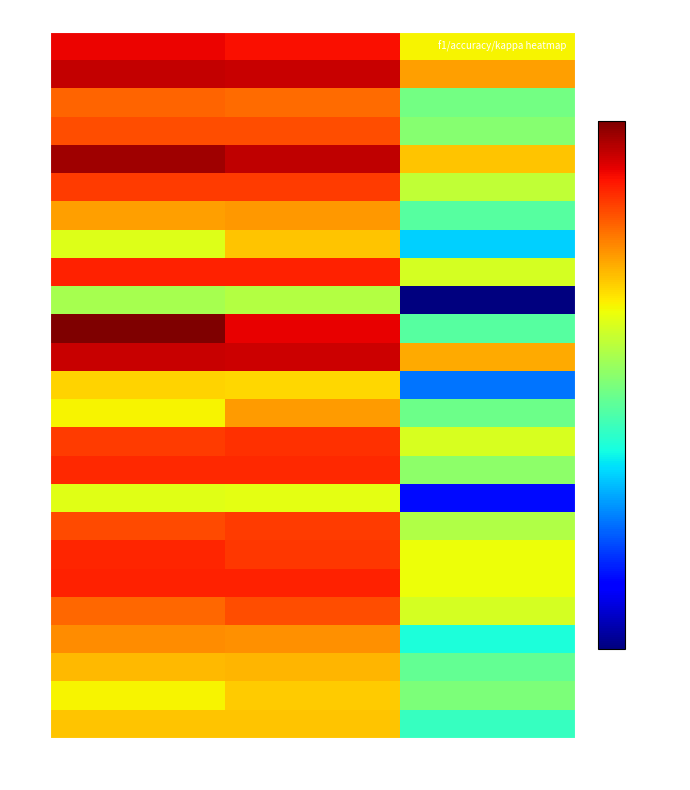

Reading right to left, list all the values displayed in this chart.

1: kappa=0.3	accuracy=0.6	f1=0.7
2: kappa=0.4	accuracy=0.7	f1=0.7
3: kappa=0.1	accuracy=0.5	f1=0.5
4: kappa=0.1	accuracy=0.5	f1=0.5
5: kappa=0.4	accuracy=0.7	f1=0.8
6: kappa=0.2	accuracy=0.6	f1=0.6
7: kappa=0.0	accuracy=0.4	f1=0.4
8: kappa=-0.2	accuracy=0.4	f1=0.2
9: kappa=0.2	accuracy=0.6	f1=0.6
10: kappa=-0.7	accuracy=0.2	f1=0.1
11: kappa=0.0	accuracy=0.7	f1=0.8
12: kappa=0.4	accuracy=0.7	f1=0.7
13: kappa=-0.3	accuracy=0.3	f1=0.3
14: kappa=0.0	accuracy=0.4	f1=0.3
15: kappa=0.2	accuracy=0.6	f1=0.6
16: kappa=0.1	accuracy=0.6	f1=0.6
17: kappa=-0.5	accuracy=0.2	f1=0.2
18: kappa=0.2	accuracy=0.6	f1=0.6
19: kappa=0.3	accuracy=0.6	f1=0.6
21: kappa=0.3	accuracy=0.6	f1=0.6
22: kappa=0.2	accuracy=0.5	f1=0.5
23: kappa=-0.1	accuracy=0.4	f1=0.4
24: kappa=0.0	accuracy=0.4	f1=0.4
25: kappa=0.1	accuracy=0.3	f1=0.3
26: kappa=-0.1	accuracy=0.4	f1=0.4